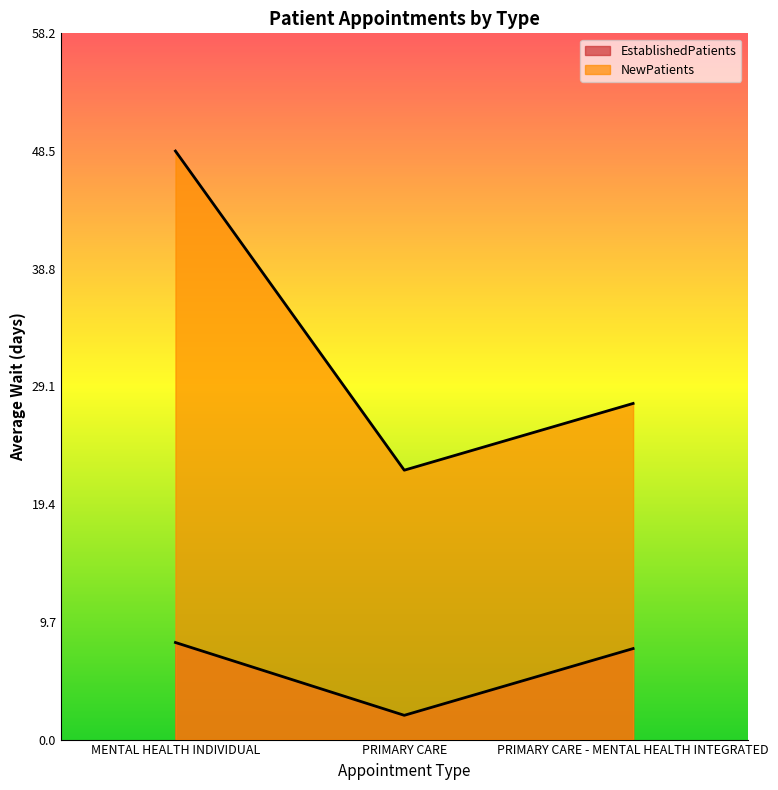

What is the difference between the maximum and minimum values in the EstablishedPatients series?

6.0